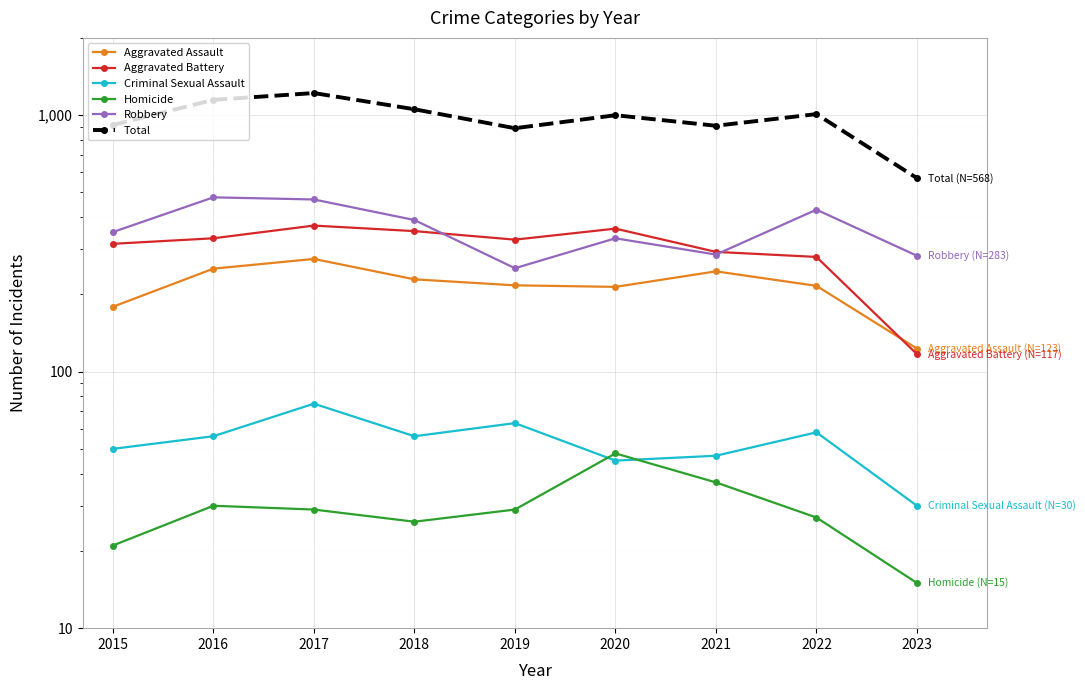

How many values in the Total series exceed 999?

4